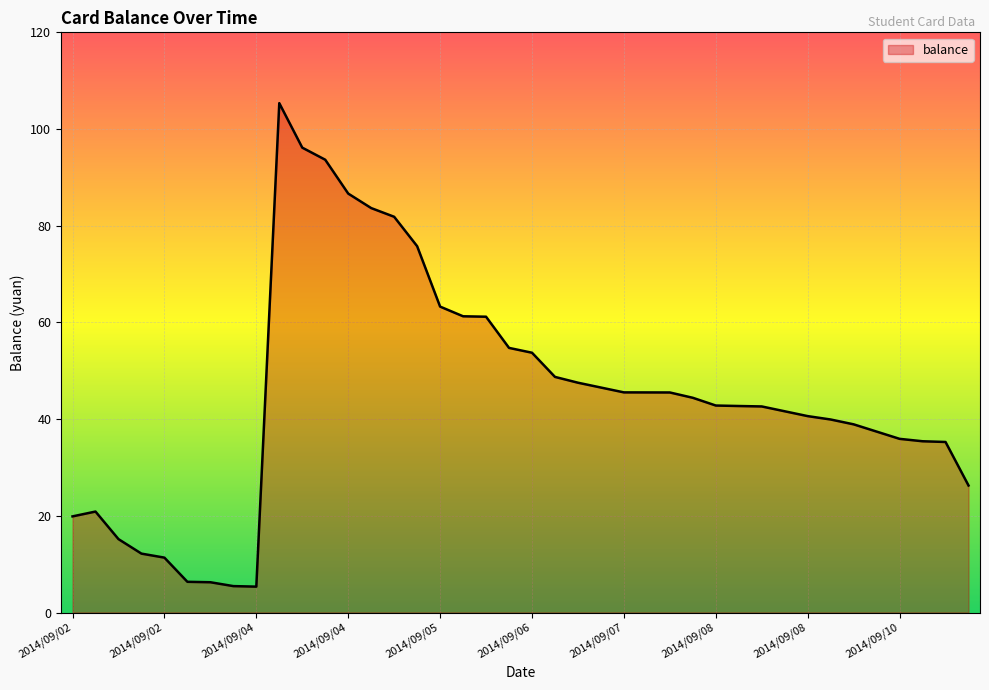

What is the difference between the maximum and minimum values?

100.0